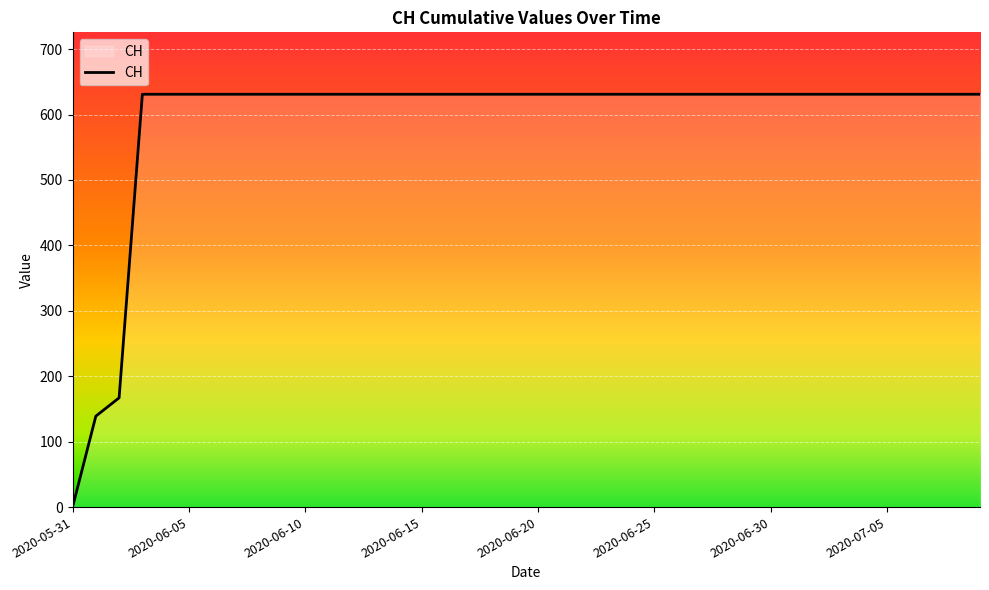

What is the label of the 15th point from the right?

2020-06-25